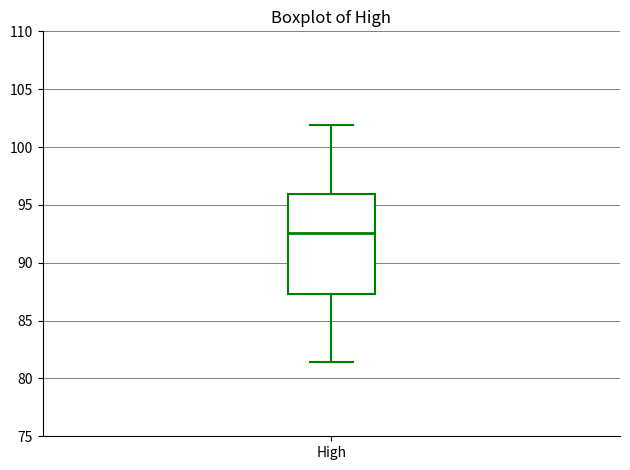

Transcribe this box plot: give where the median line is, the range the box spans, and where the two whiskers end, as read against the y-axis. The values are not printed on the chart, so give them approximately, as read against the axis.

median 92.5, box 87.5 to 96.0, whiskers 81.5 to 102.0